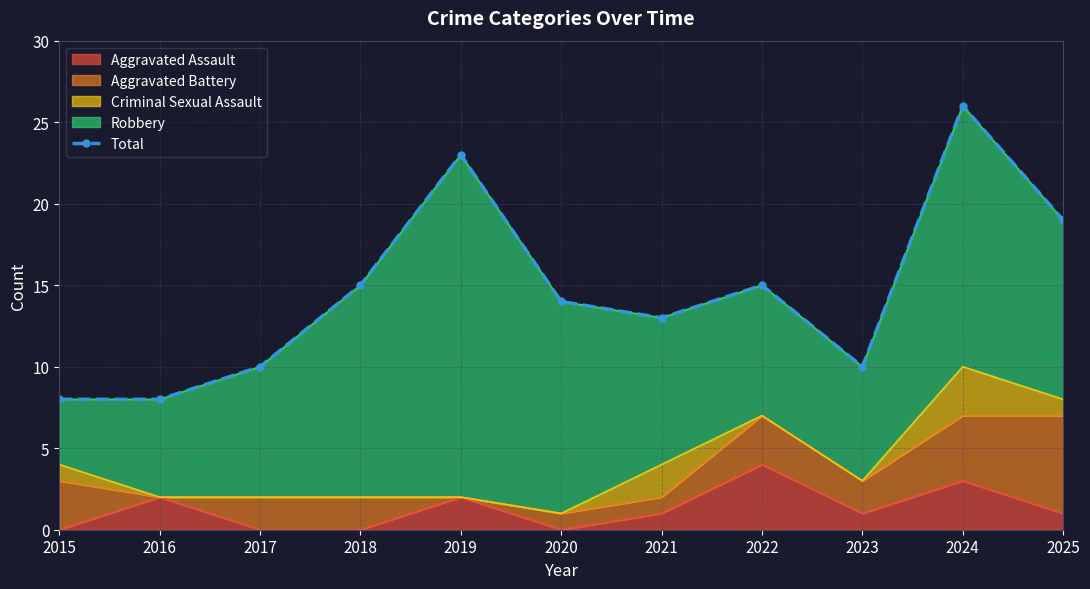

At which label does the data first exceed 14?

2018